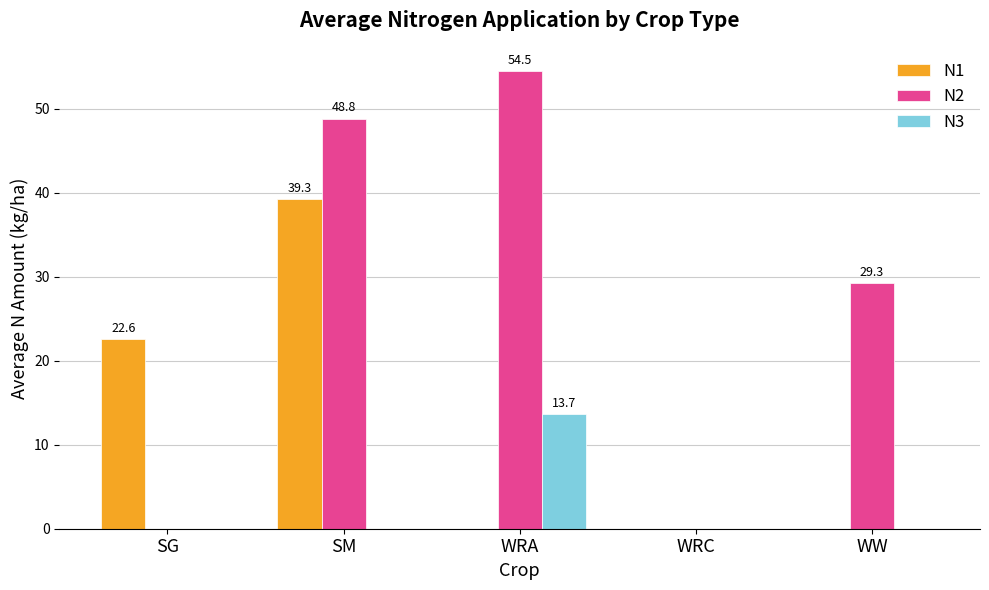

Which category has the highest value across all series?

WRA